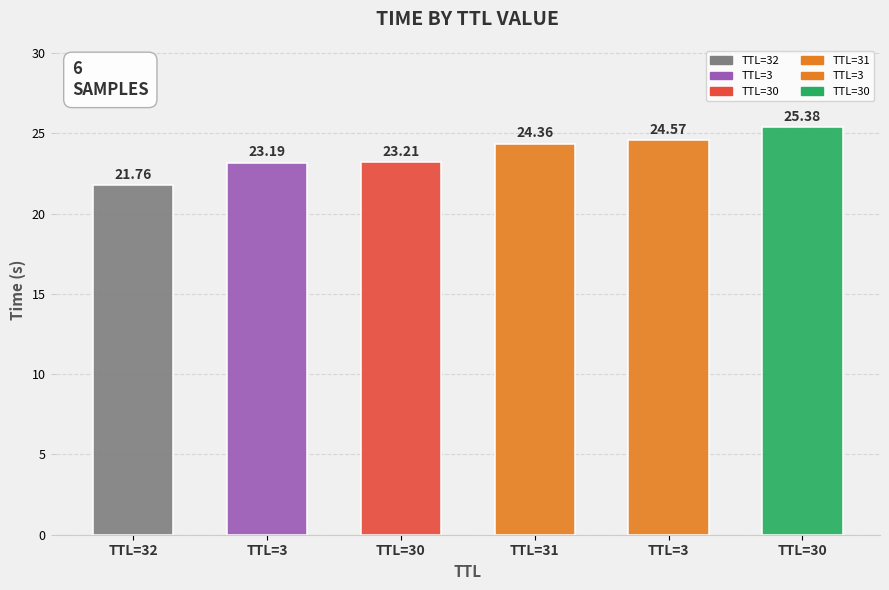

Are the bars horizontal?

No